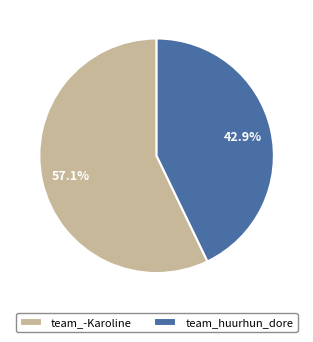

Between team_-Karoline and team_huurhun_dore, which is larger?

team_-Karoline